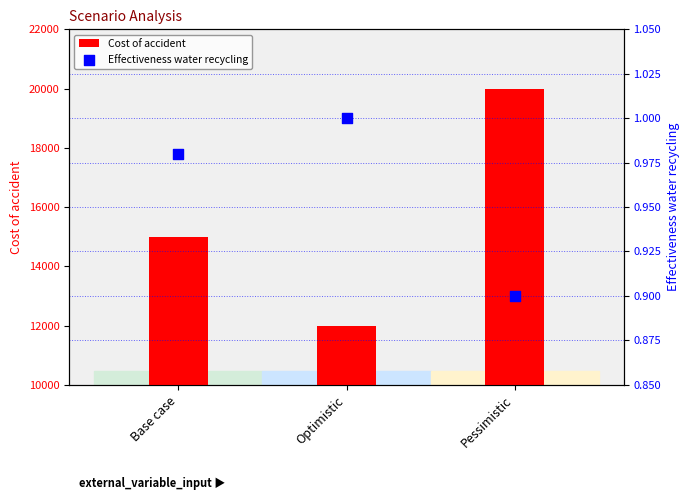

At which category is the sum across all series the highest?

Pessimistic